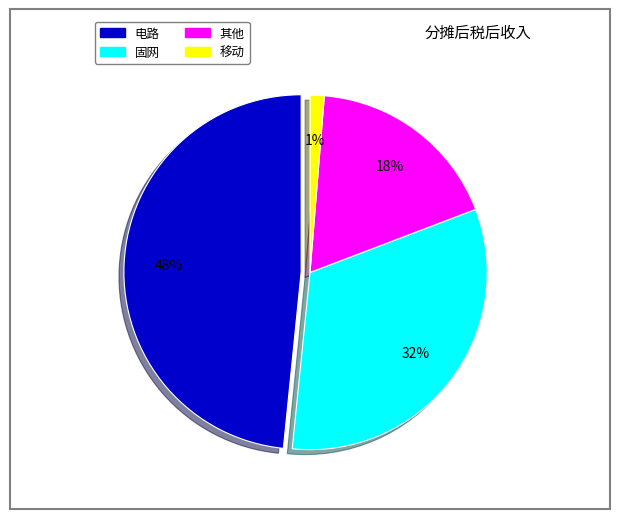

How many segments does this pie chart have?

4